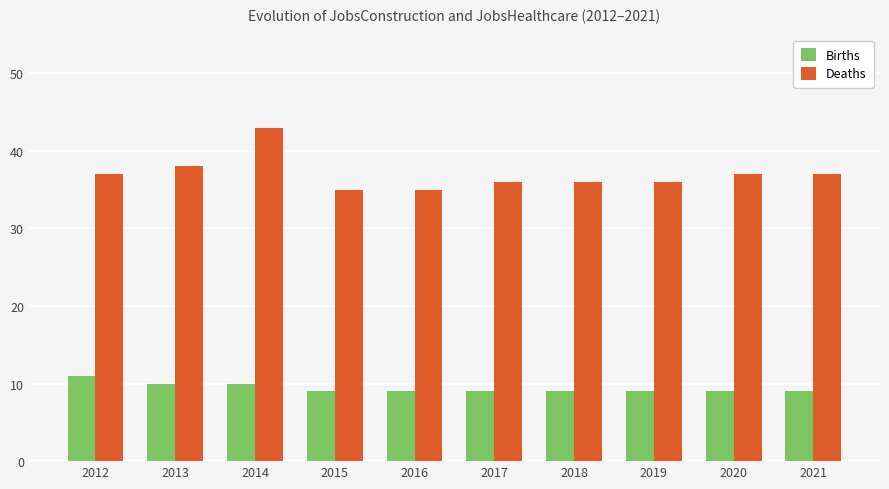

True or false: Births has a value of 9 at 2020.

True